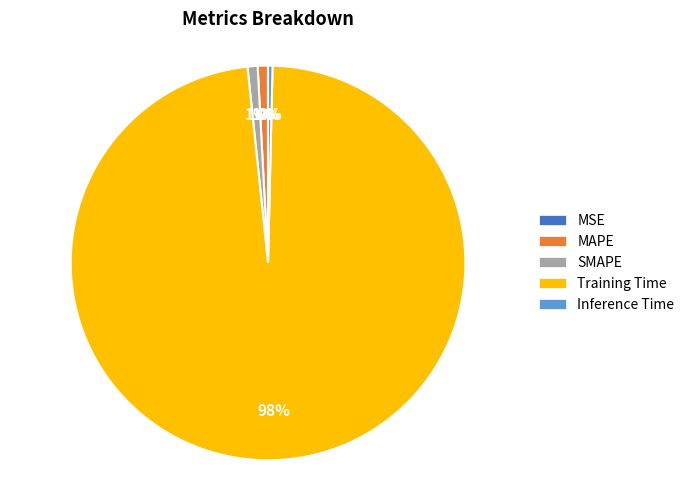

Which slice is the largest?

Training Time